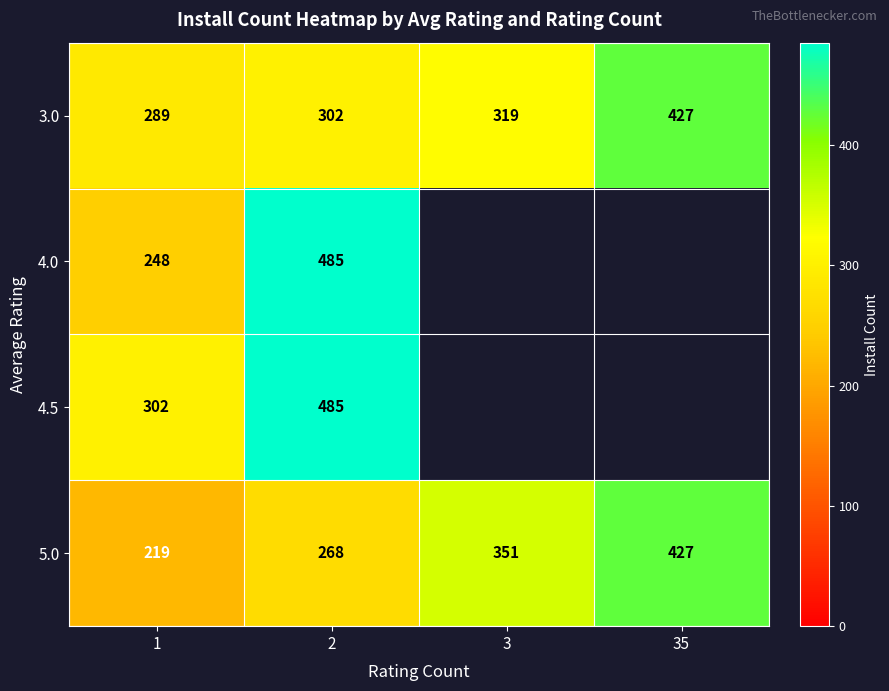

At which label is 3.0 closest to 358?

3